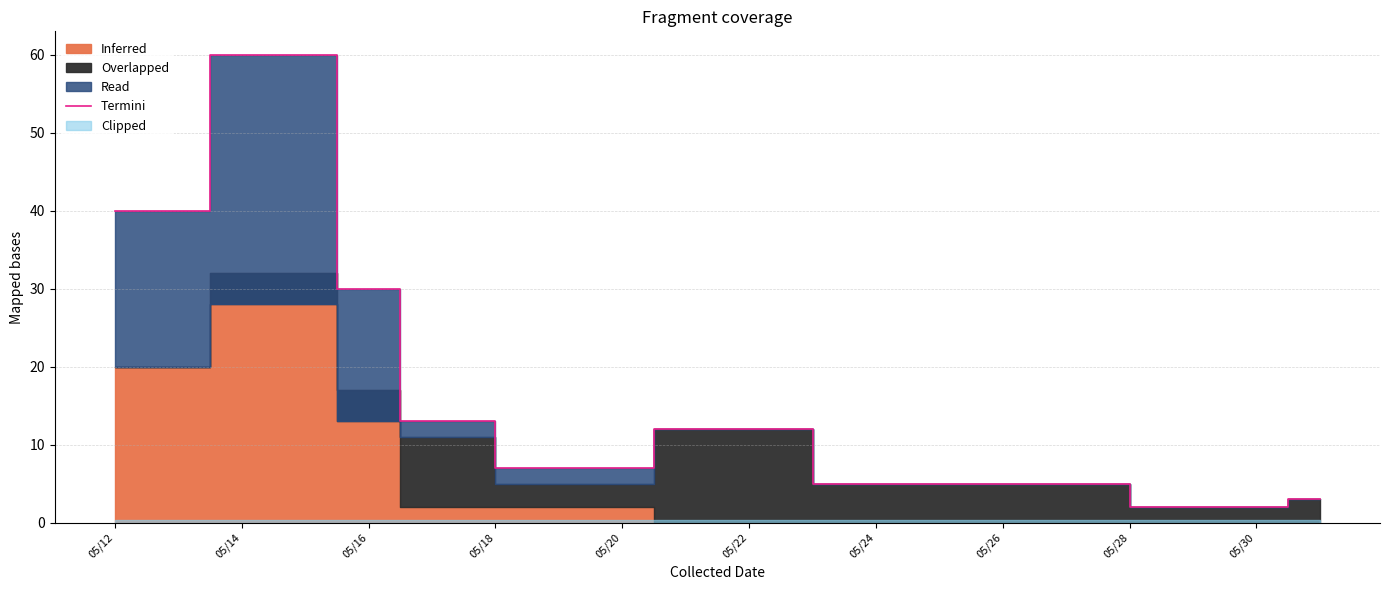

True or false: Termini has a value of 1 at 05/26.

False